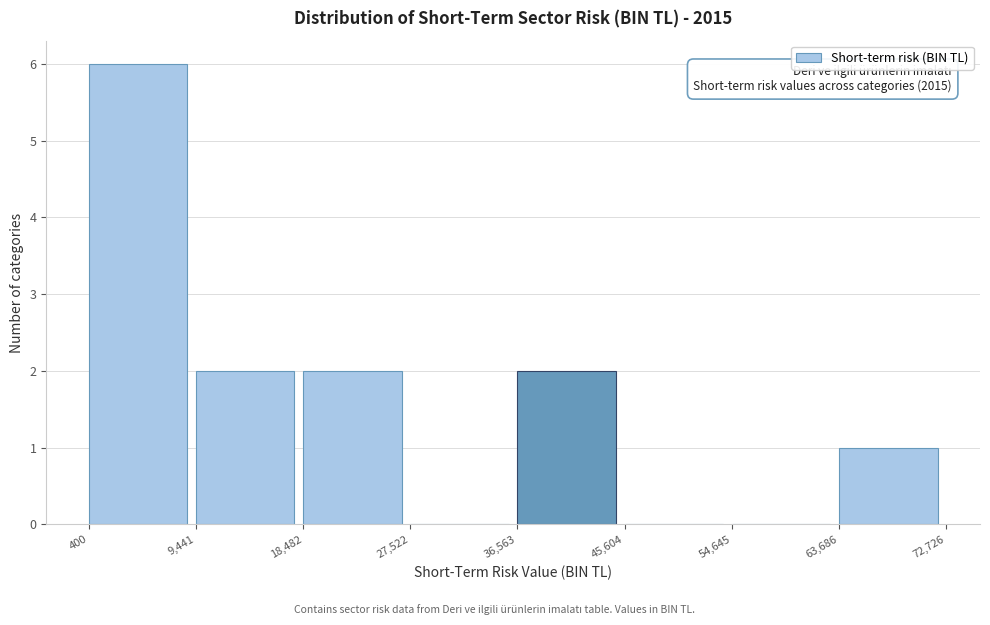

Which range on the x-axis has the tallest bar?

400 to 9,441